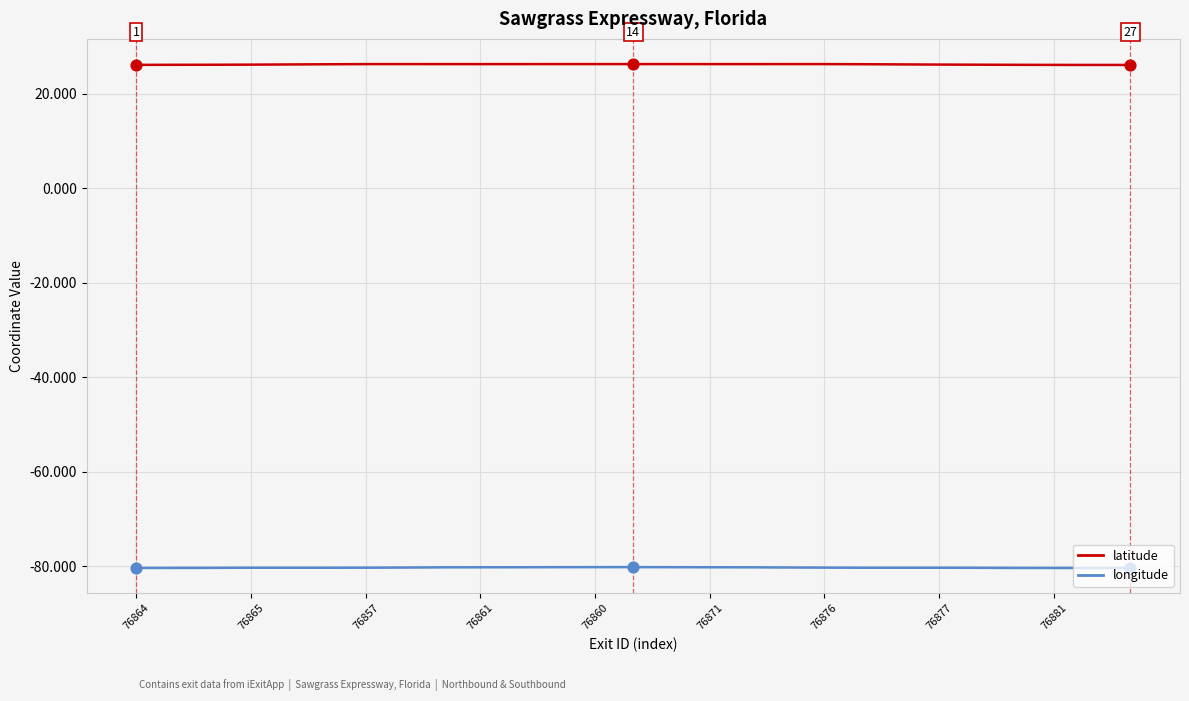

Which series has the largest total across all categories?

latitude